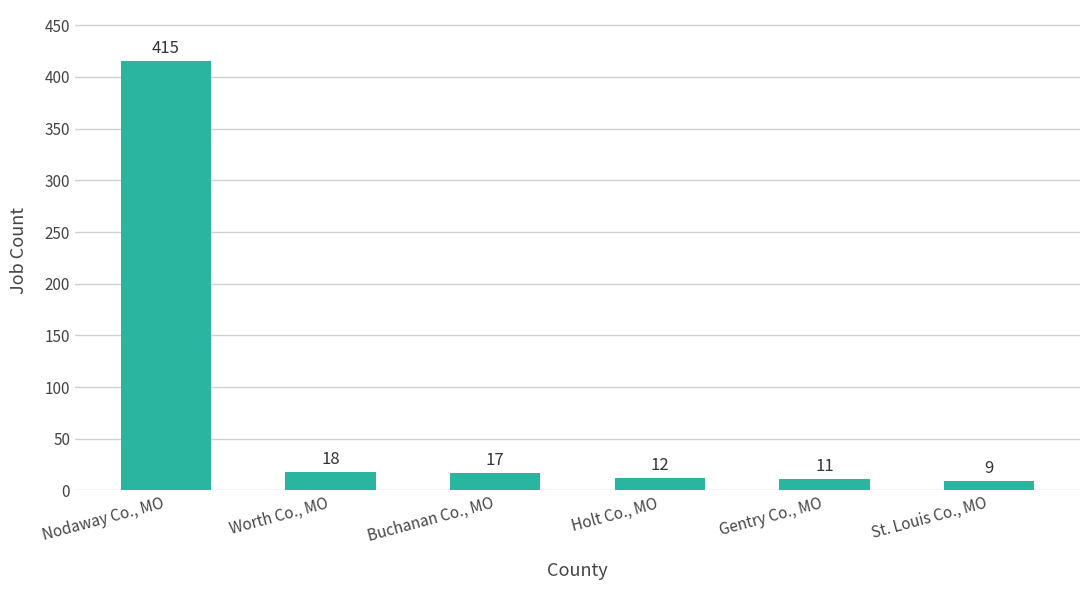

Rank the categories by value from lowest to highest.

St. Louis Co., MO, Gentry Co., MO, Holt Co., MO, Buchanan Co., MO, Worth Co., MO, Nodaway Co., MO